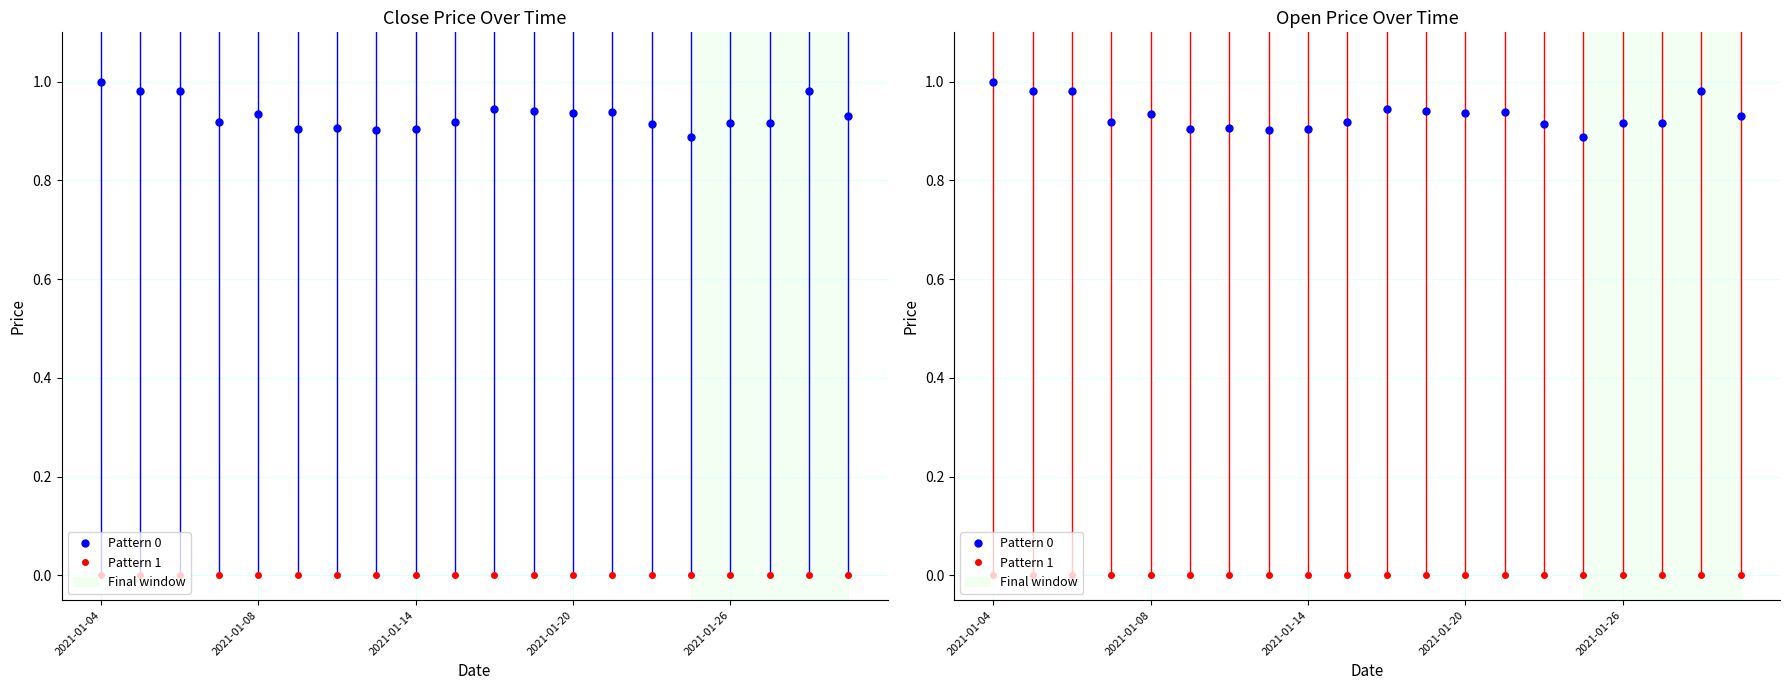

Reading left to right, list all the values displayed in this chart.

Pattern 0: 1.0	1.0	1.0	0.9	0.9	0.9	0.9	0.9	0.9	0.9	0.9	0.9	0.9	0.9	0.9	0.9	0.9	0.9	1.0	0.9
Pattern 1: 0.0	0.0	0.0	0.0	0.0	0.0	0.0	0.0	0.0	0.0	0.0	0.0	0.0	0.0	0.0	0.0	0.0	0.0	0.0	0.0